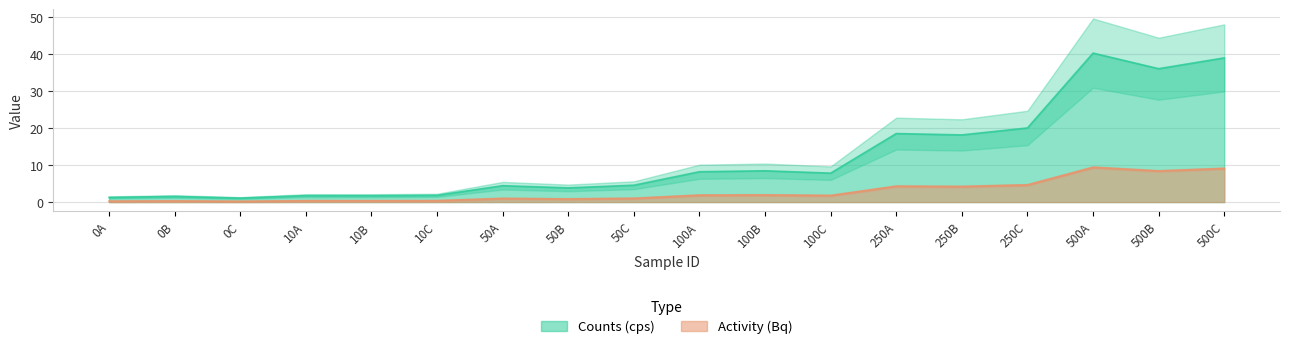

What is the approximate value of Activity (Bq) at 500B?

8.4